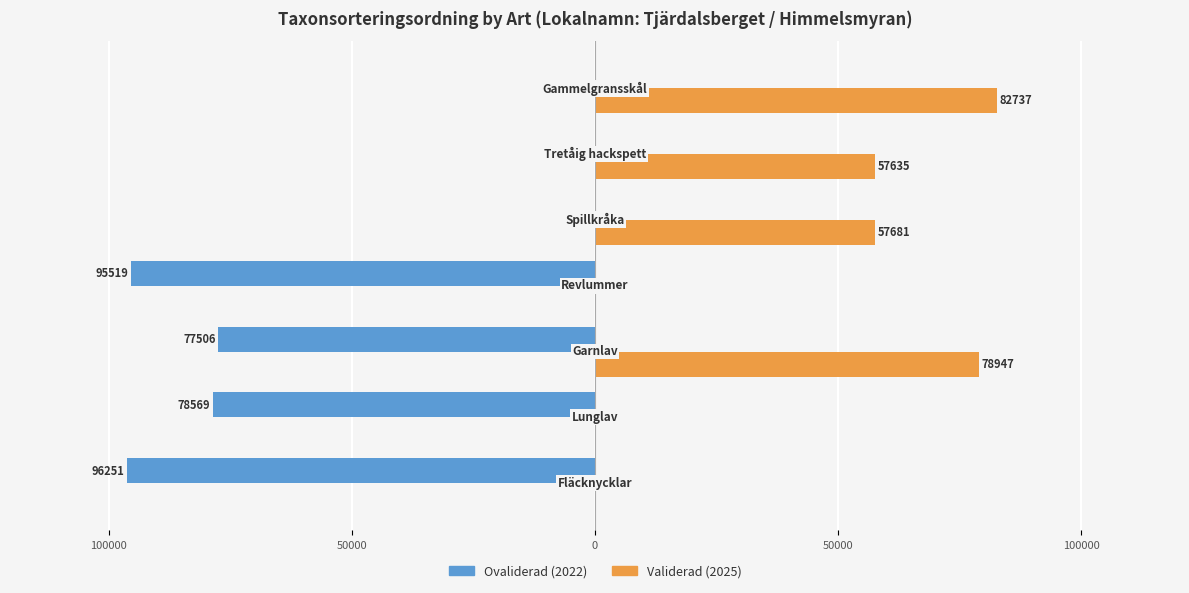

What is the sum of all Ovaliderad (2022) values?

-347845